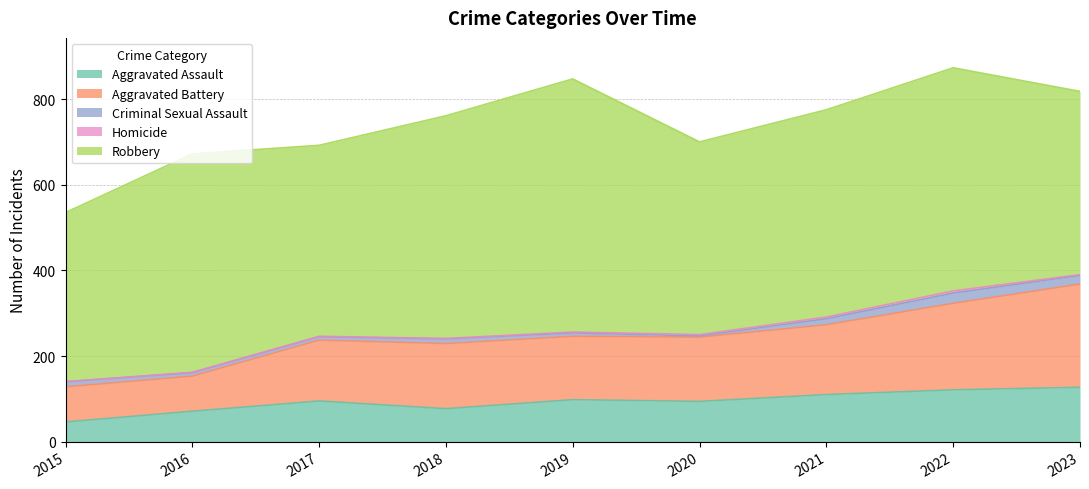

Does the chart have visible grid lines?

Yes